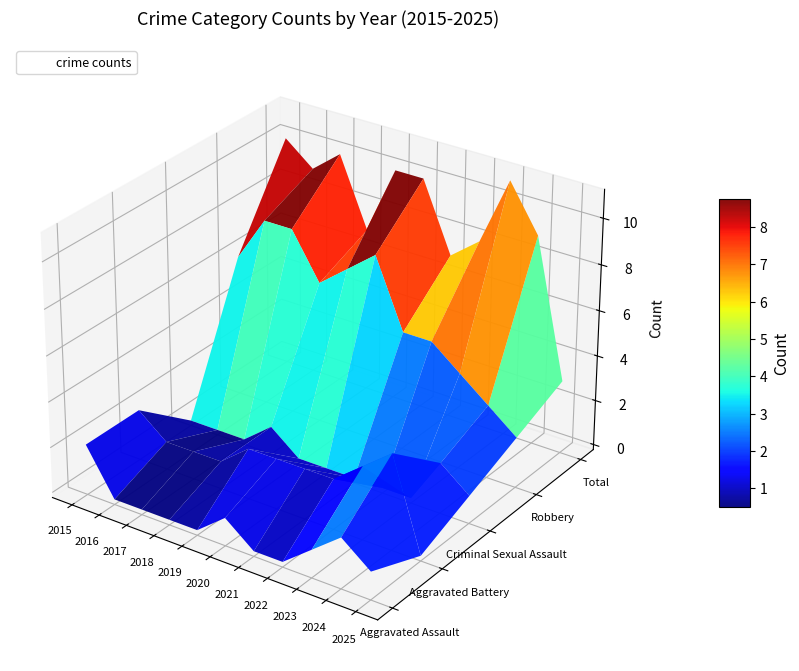

What is the spread (max minus min) of values at 2021?

7